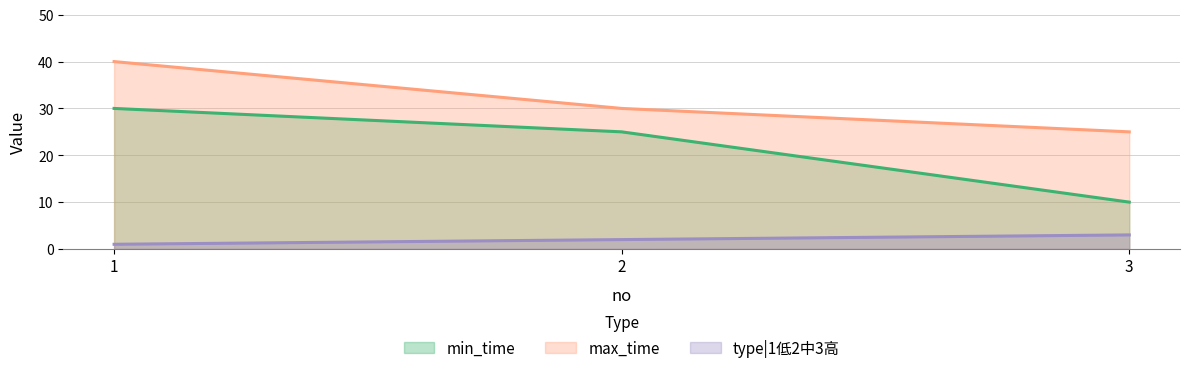

At how many categories does at least one series exceed 35?

1